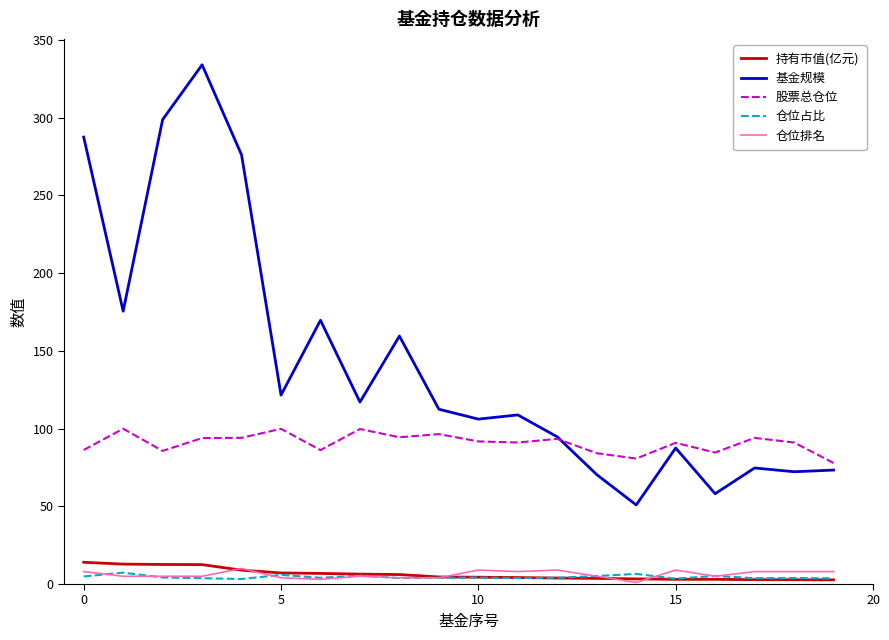

Which series has the largest total across all categories?

基金规模